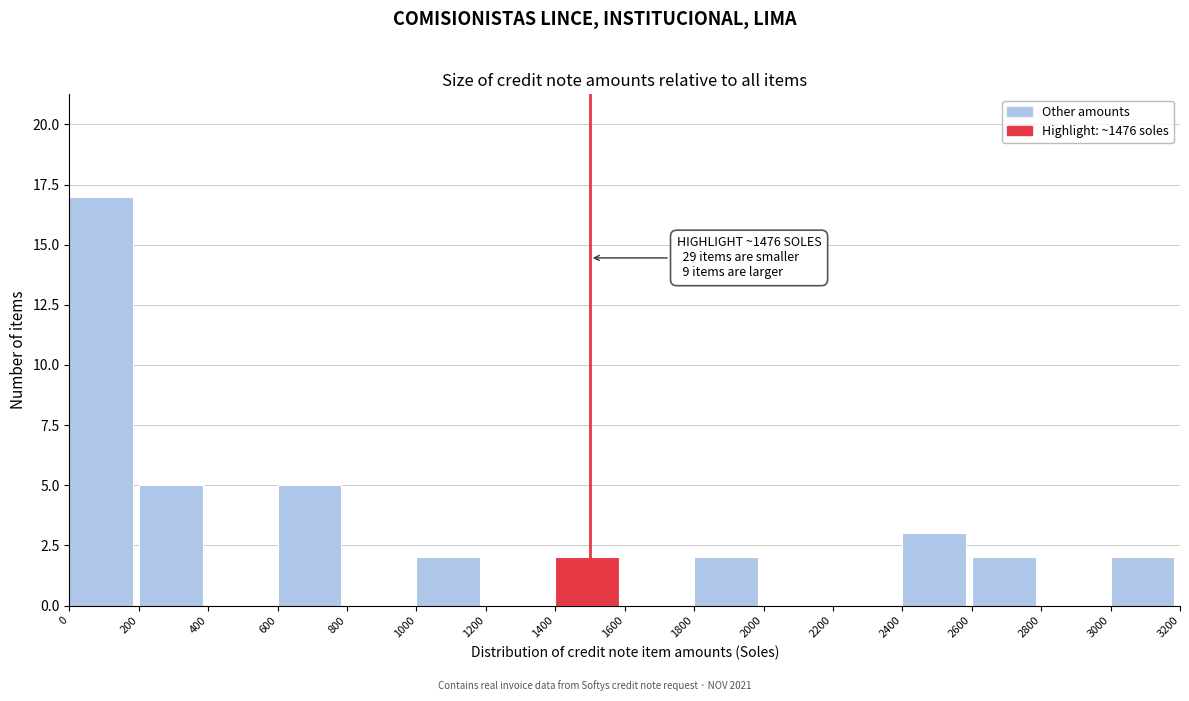

Which range on the x-axis has the tallest bar?

0 to 200